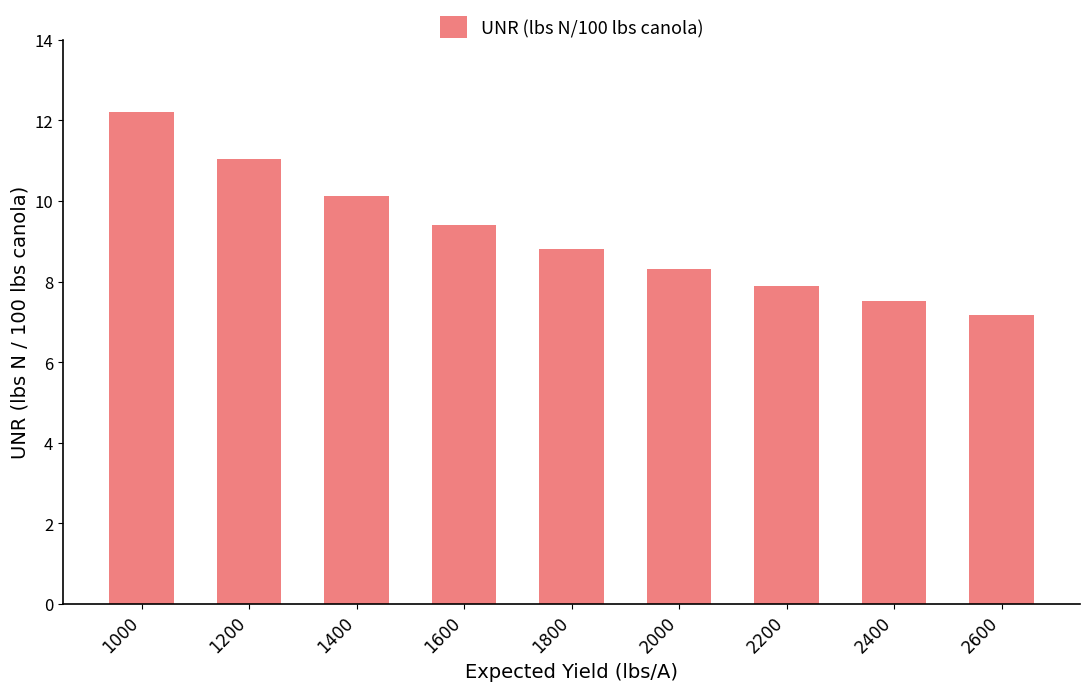

What is the value of the 8th bar from the left?

7.5